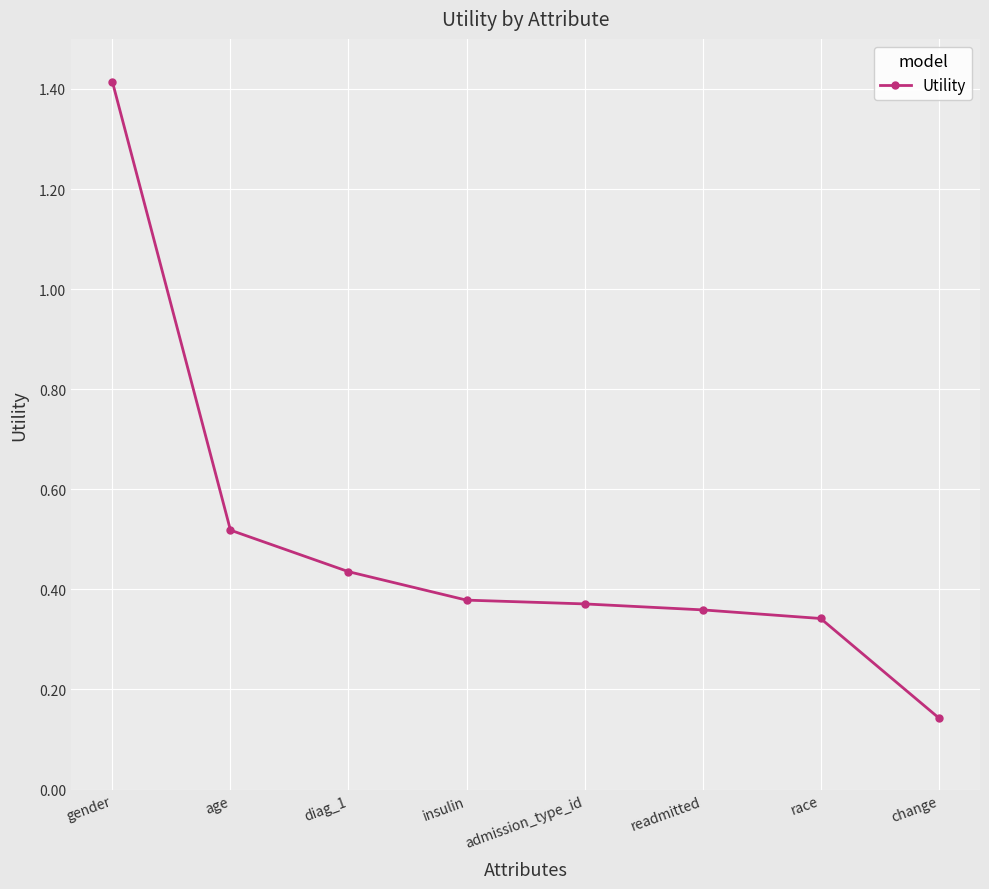

What position from the right is race?

2